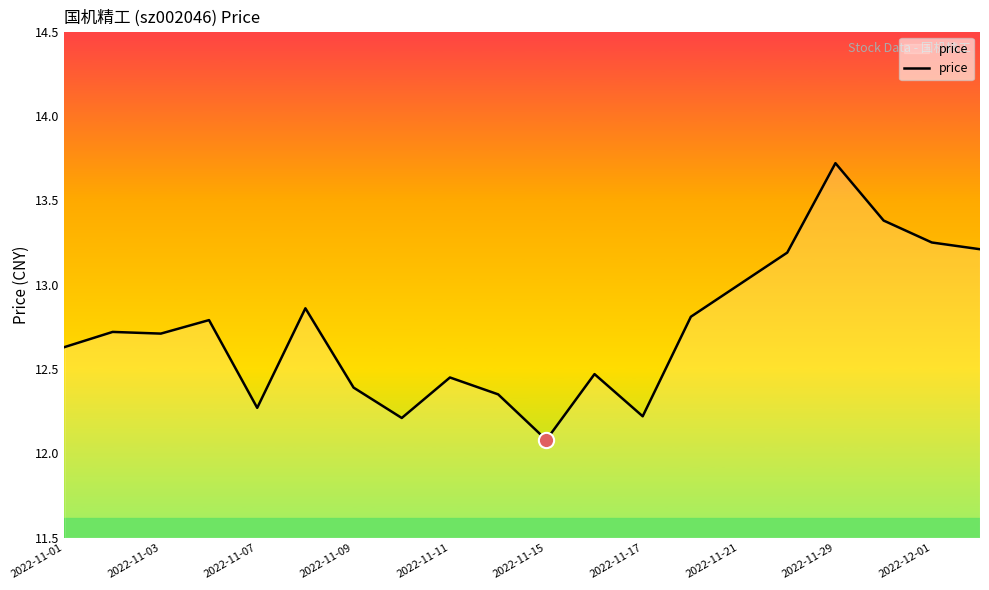

What is the difference between the maximum and minimum values?

1.6